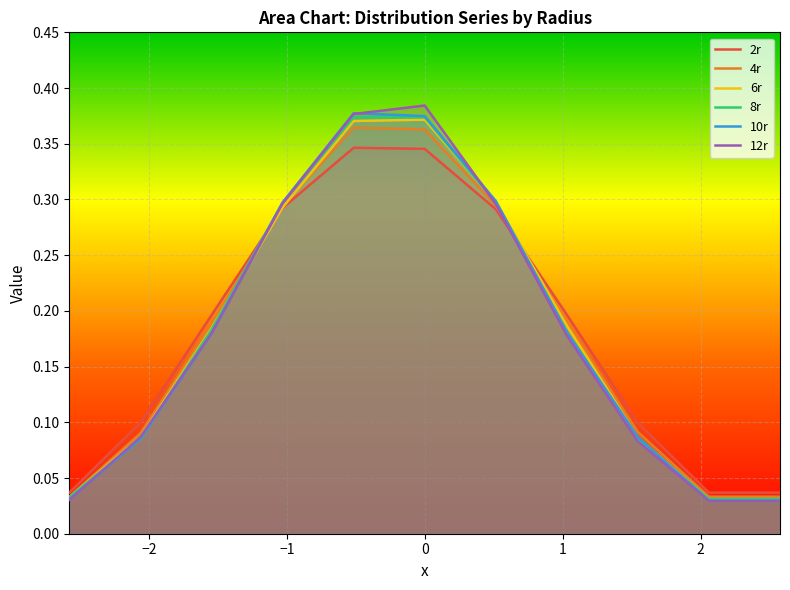

Between 1 and 2, which is larger?

1